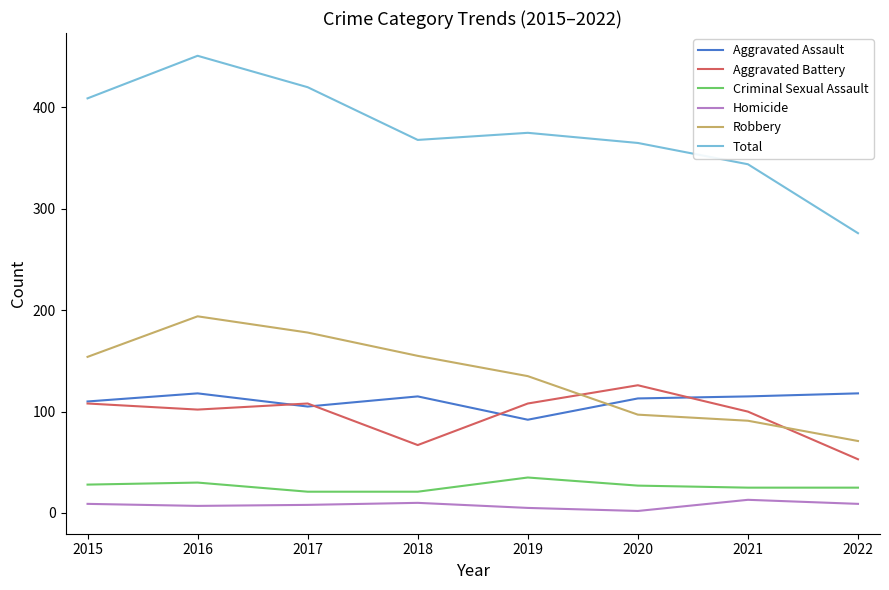

Which series changed the most between 2019 and 2021?

Robbery